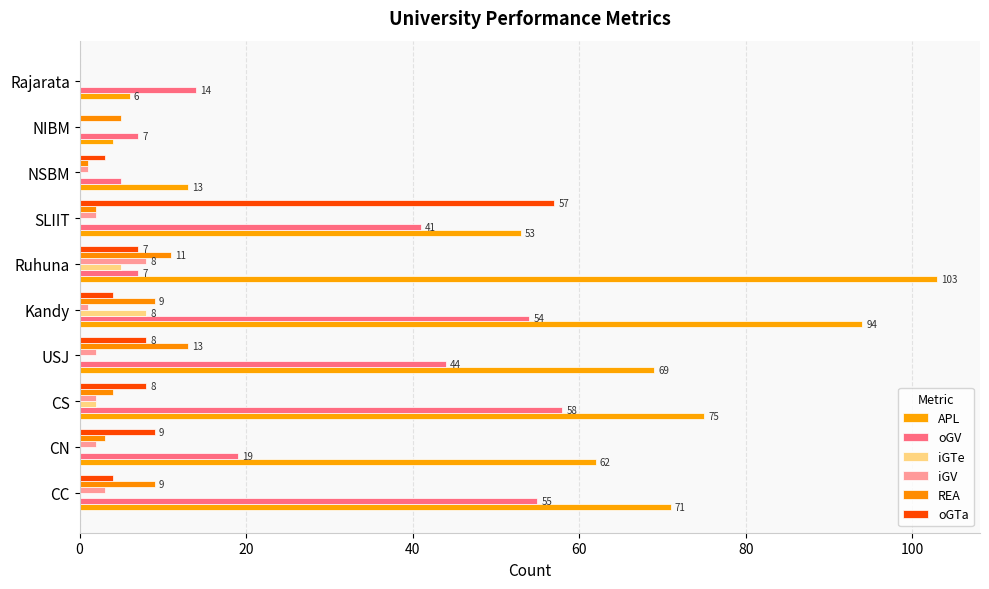

How many data points does each series have?

10